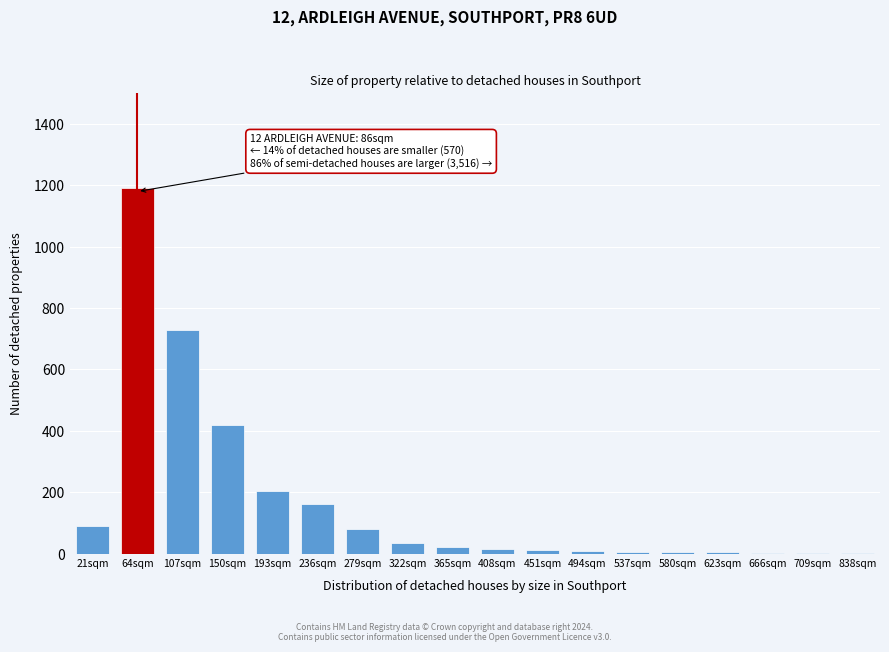

What is the change in value from 64sqm to 279sqm?

-1110